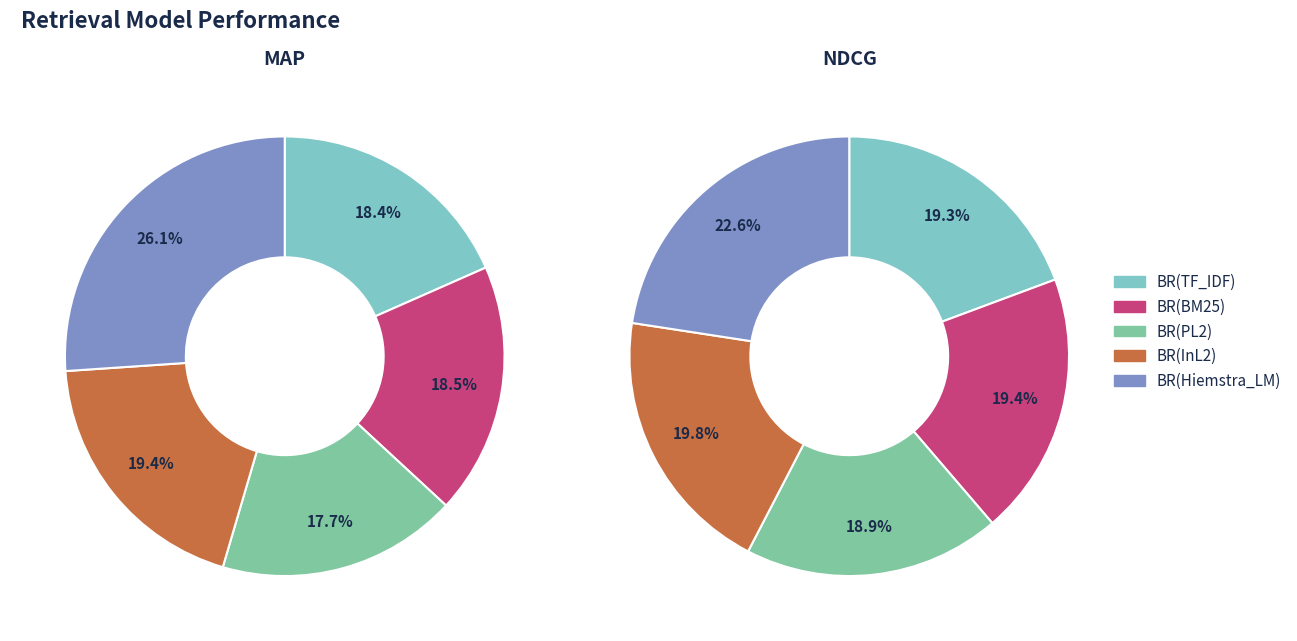

Which has a higher value, BR(Hiemstra_LM) or BR(TF_IDF)?

BR(Hiemstra_LM)